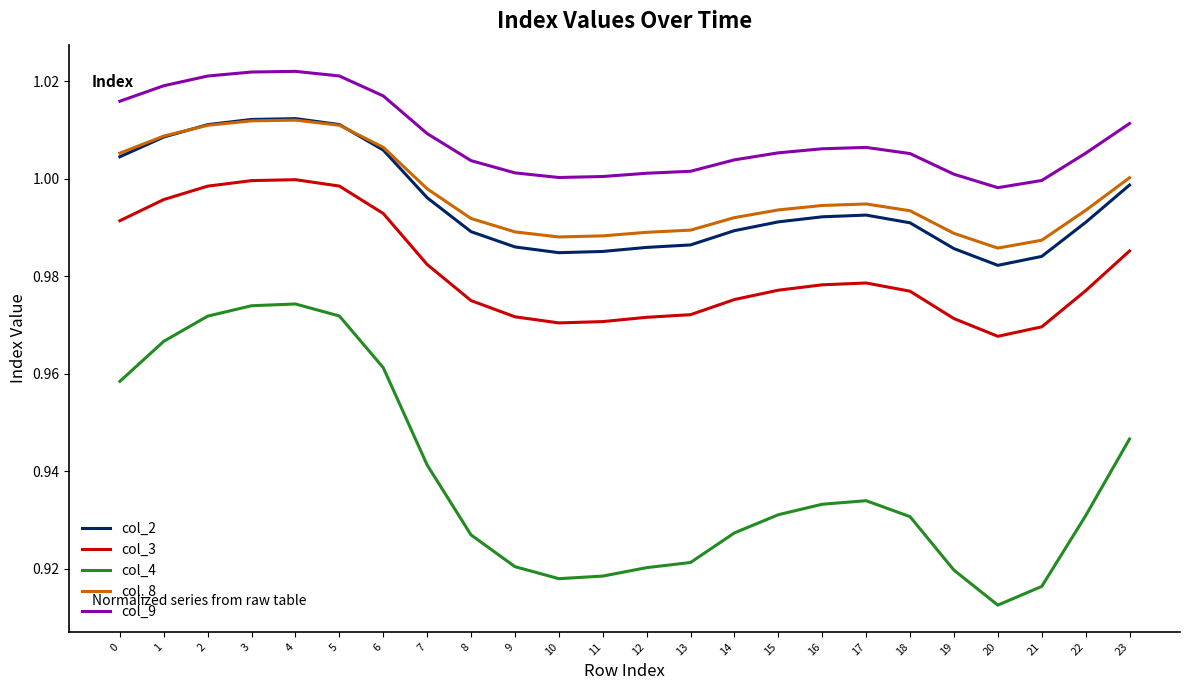

The col_3 series shows 1.0 at 9. True or false?

True